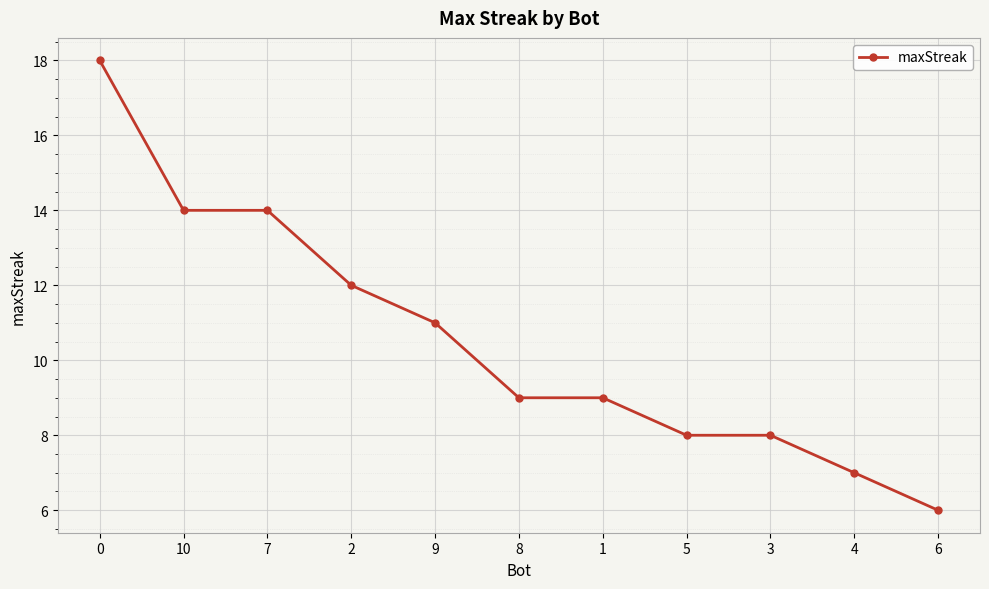

The value at 1 is 9. True or false?

True